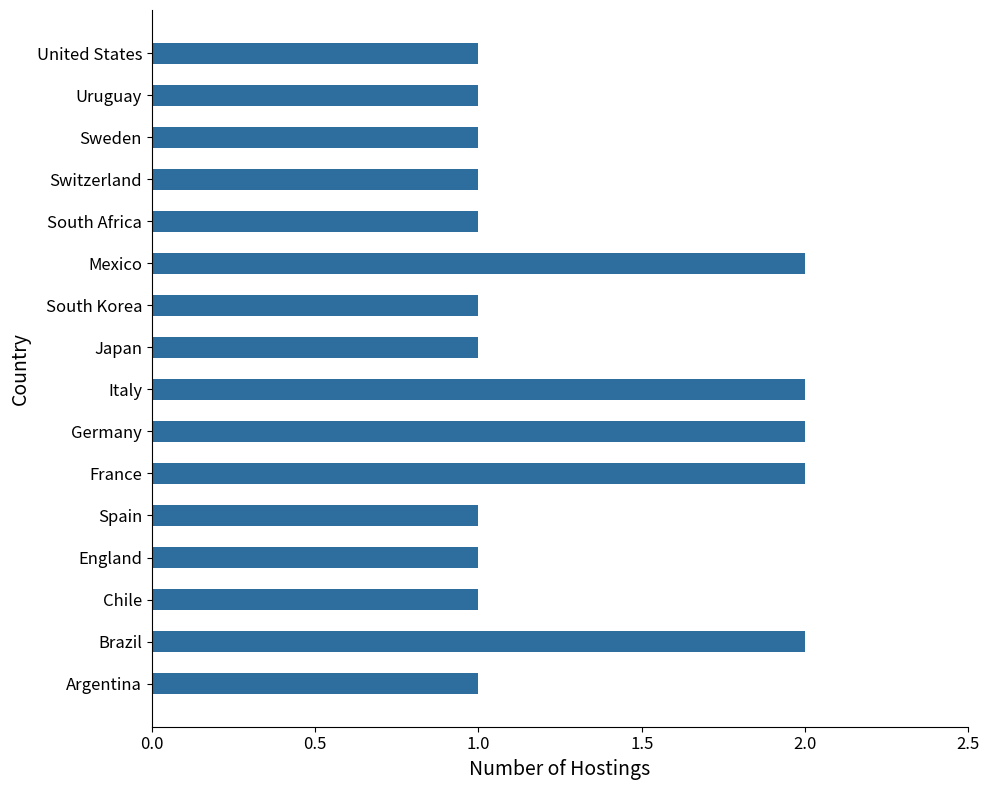

What is the greatest value displayed?

2